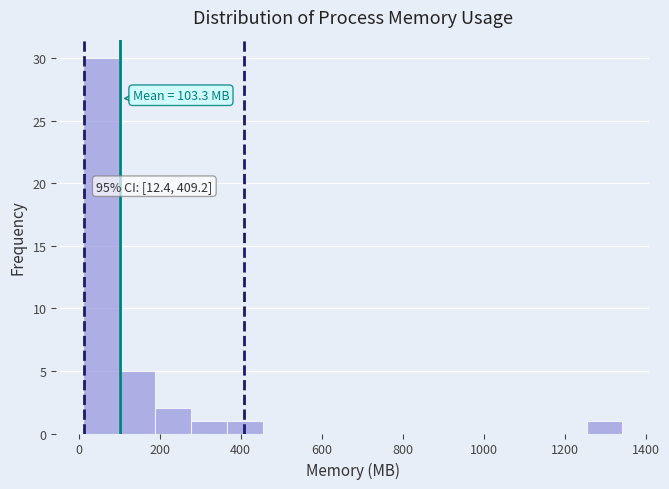

Which range on the x-axis has the tallest bar?

20 to 100